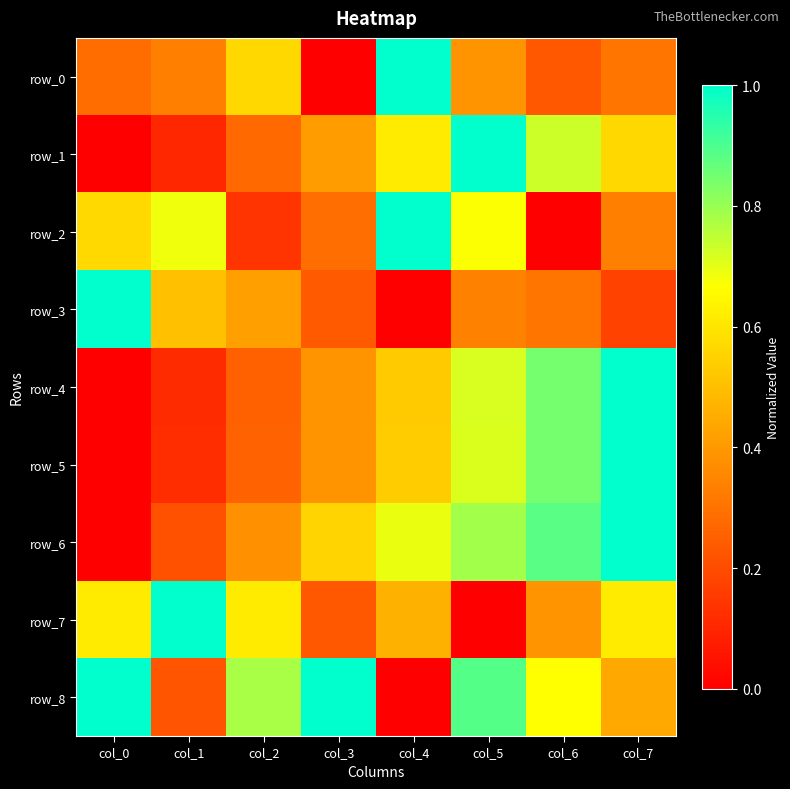

The value of row_5 at col_0 is 0.0. True or false?

True